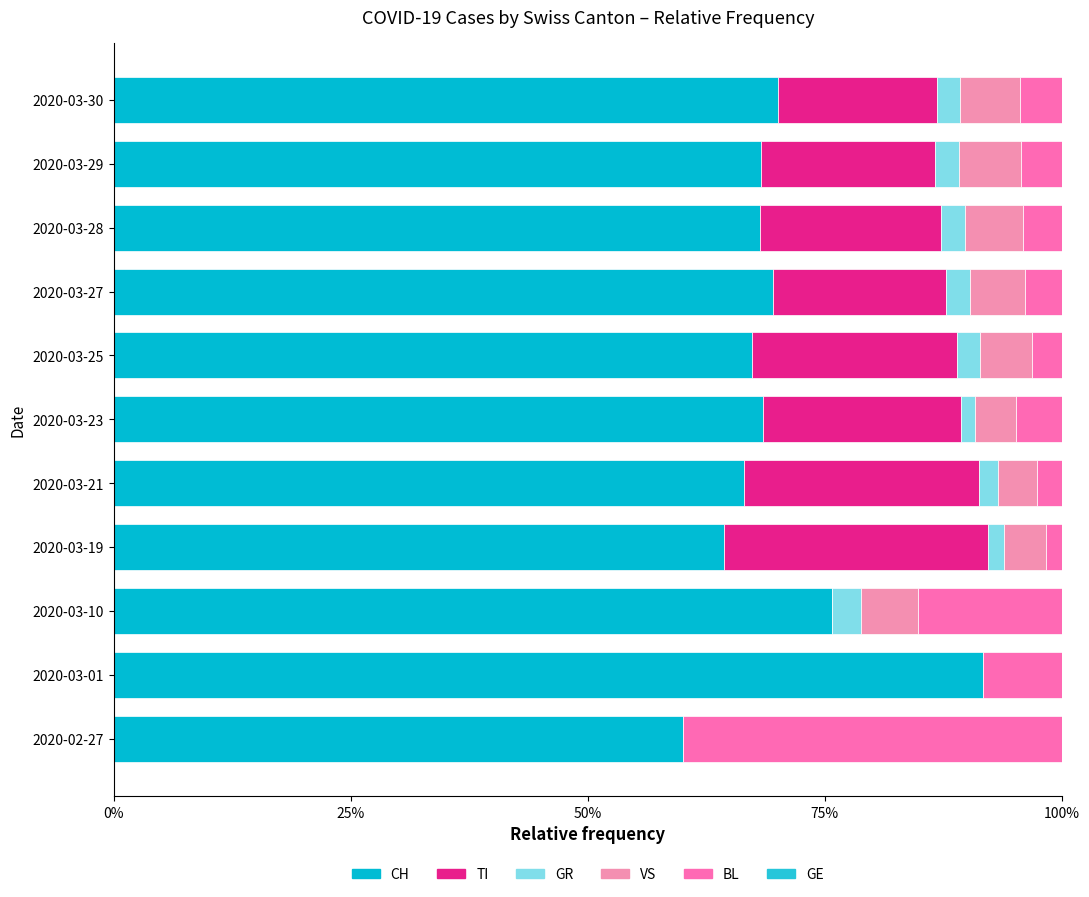

How many data points does each series have?

11